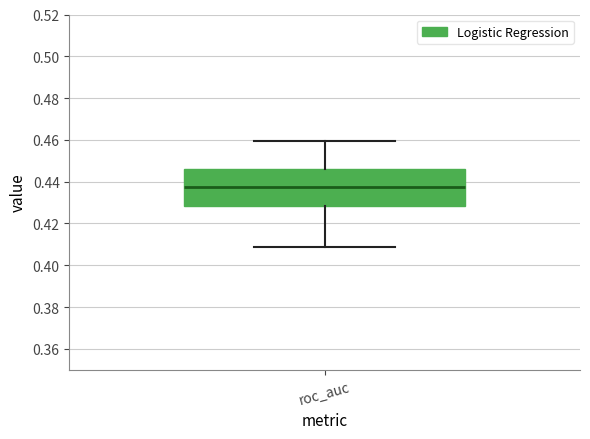

Read this box plot against the y-axis: the position of the median line, the range covered by the box, and the ends of both whiskers. The values are not printed on the chart, so give them approximately, as read against the axis.

median 0.438, box 0.428 to 0.446, whiskers 0.408 to 0.460